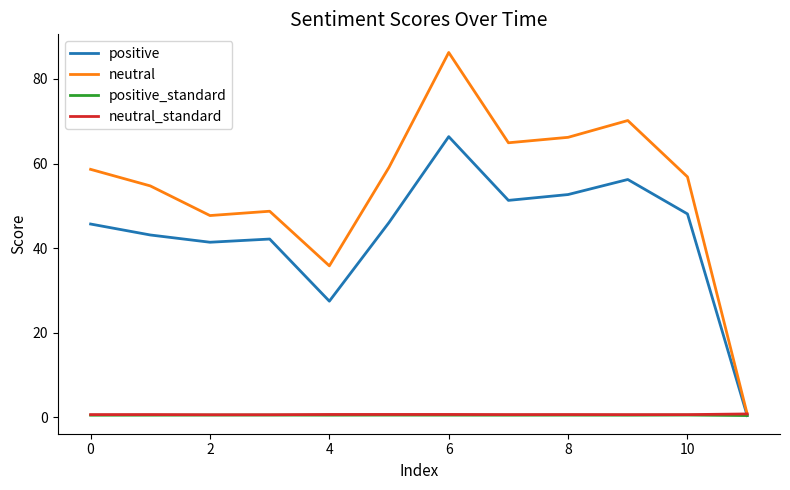

What is the highest value of the neutral series?

86.3